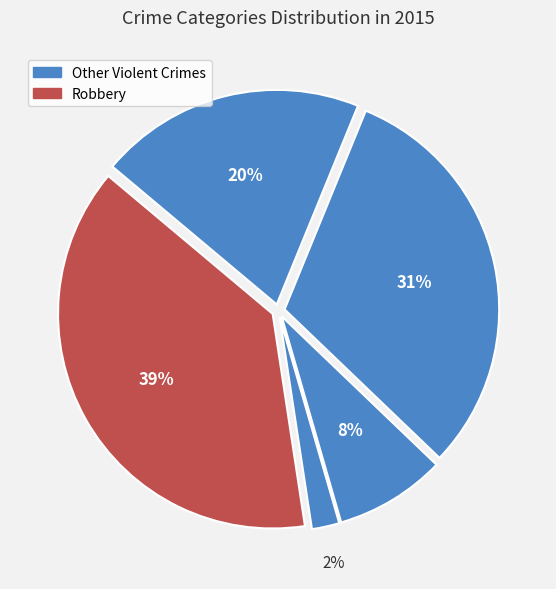

Is there a majority slice in this chart?

No